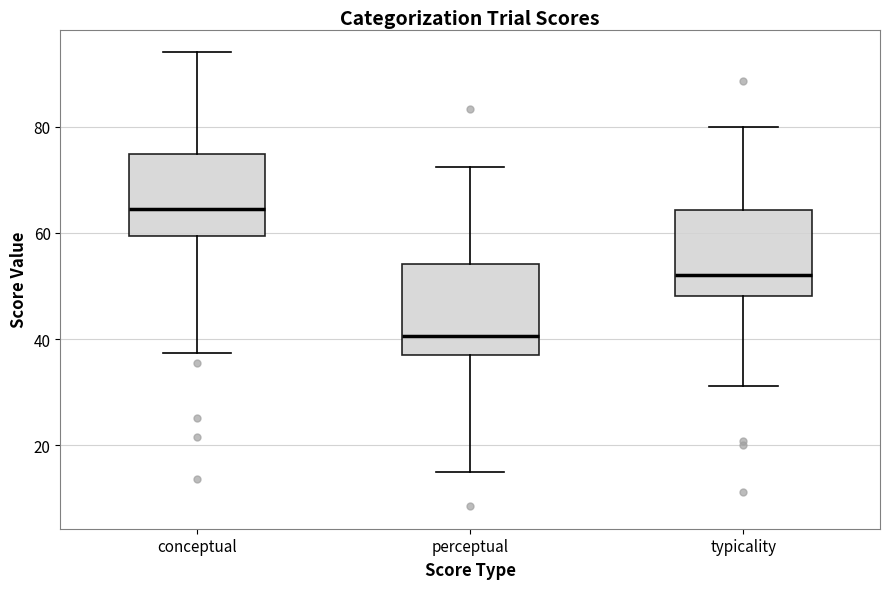

Reading left to right, transcribe this box plot: for each box, give where its median line is, the range the box spans, and where its two whiskers end, as read against the y-axis. The values are not printed on the chart, so give them approximately, as read against the axis.

conceptual: median 64, box 60 to 74, whiskers 38 to 94
perceptual: median 40, box 38 to 54, whiskers 16 to 72
typicality: median 52, box 48 to 64, whiskers 32 to 80